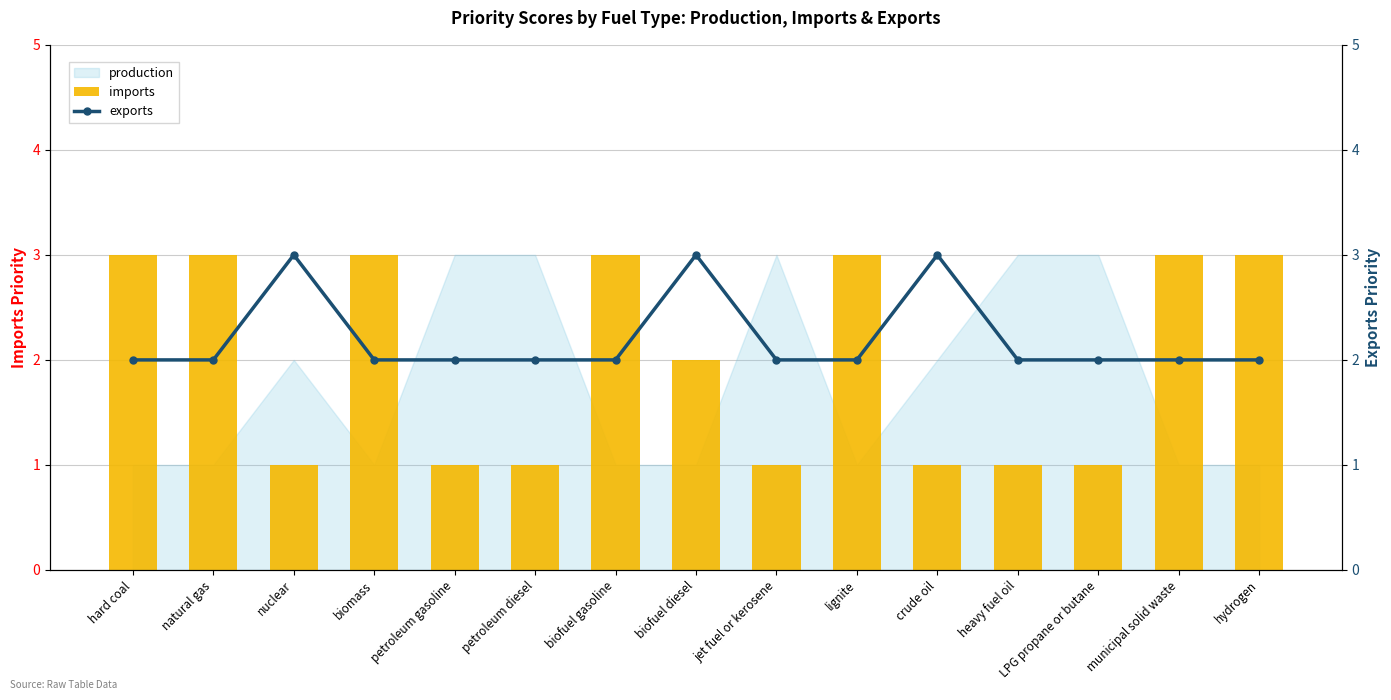

Rank the categories by exports value from lowest to highest.

hard coal, natural gas, biomass, petroleum gasoline, petroleum diesel, biofuel gasoline, jet fuel or kerosene, lignite, heavy fuel oil, LPG propane or butane, municipal solid waste, hydrogen, nuclear, biofuel diesel, crude oil